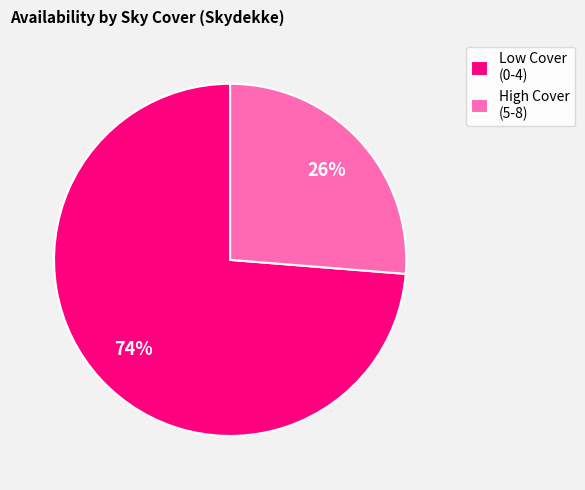

To the nearest percent, what is the average slice percentage?

50%